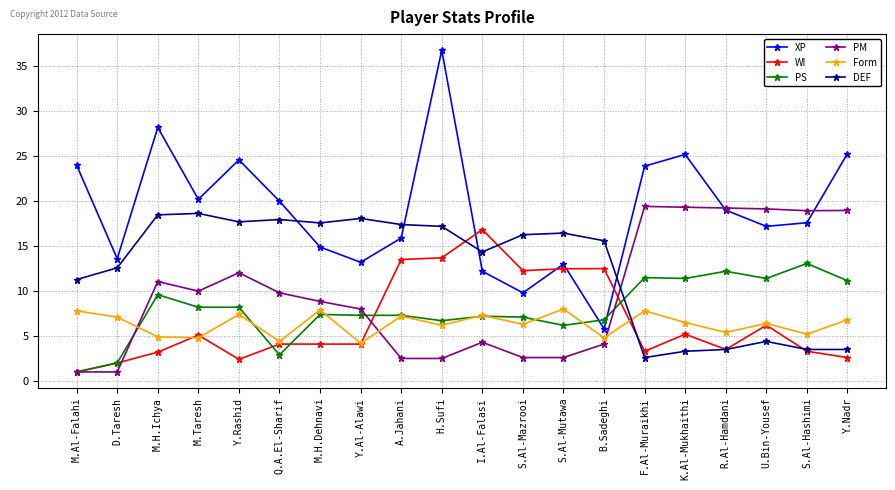

What is the label of the 11th point from the right?

H.Sufi